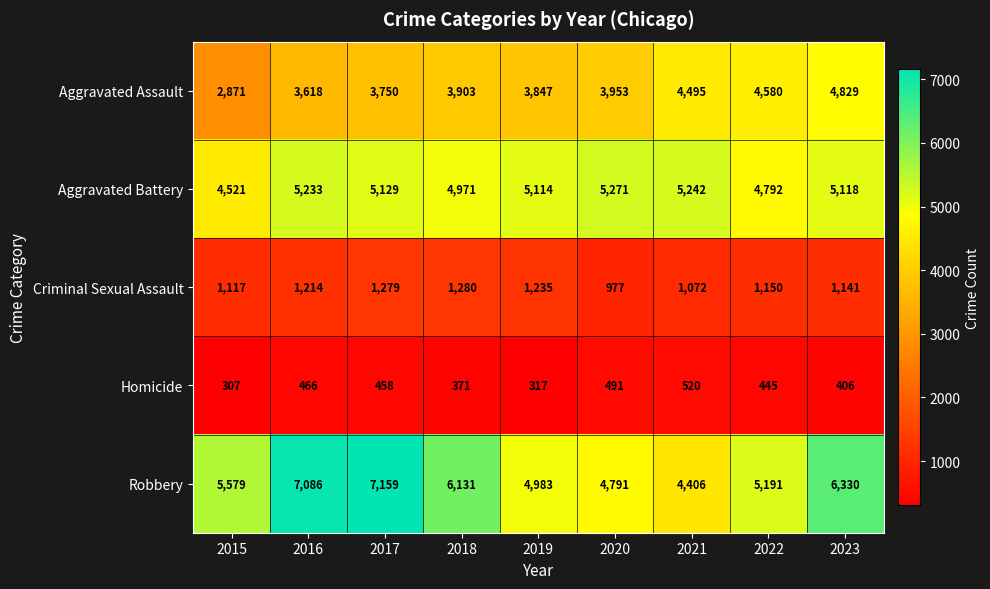

At which label does Homicide first exceed 445?

2016